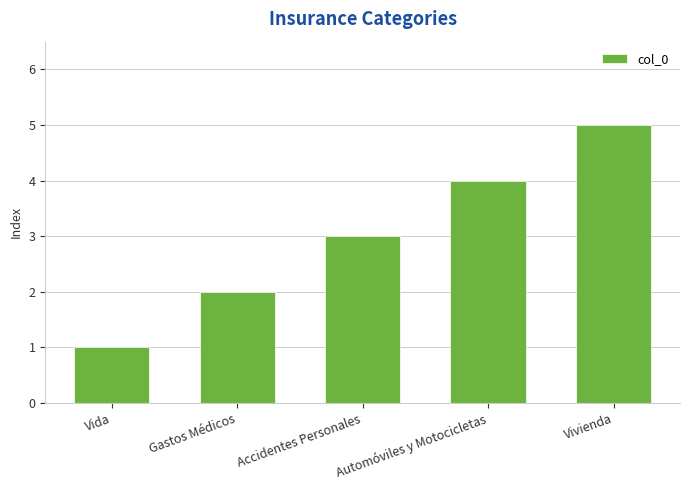

What is the change in value from Accidentes Personales to Vivienda?

+2